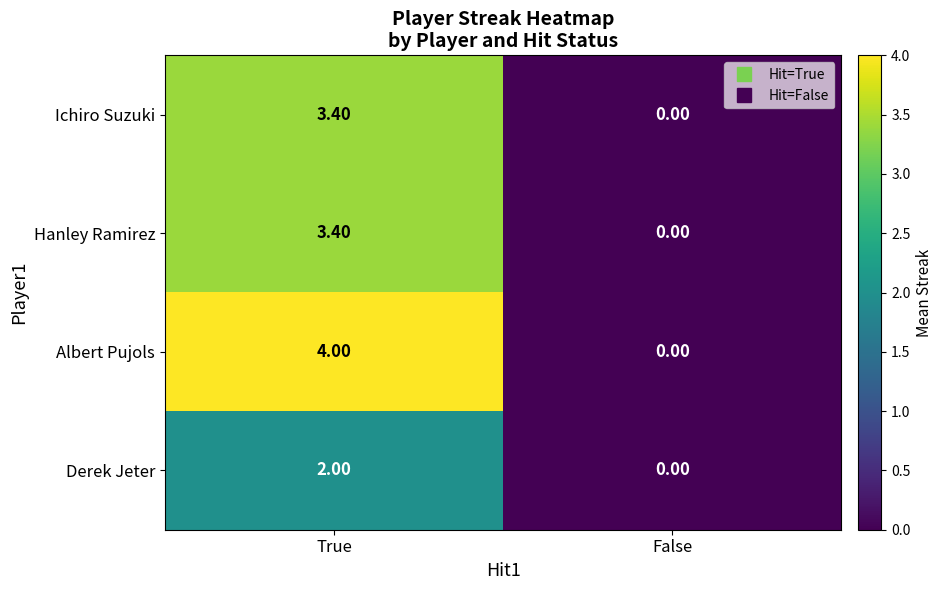

Where does the Hanley Ramirez series first go above 3?

True